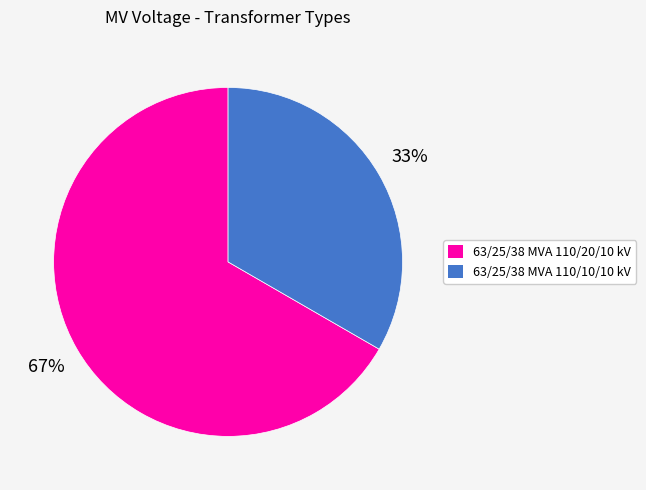

Count the number of slices in the pie.

2